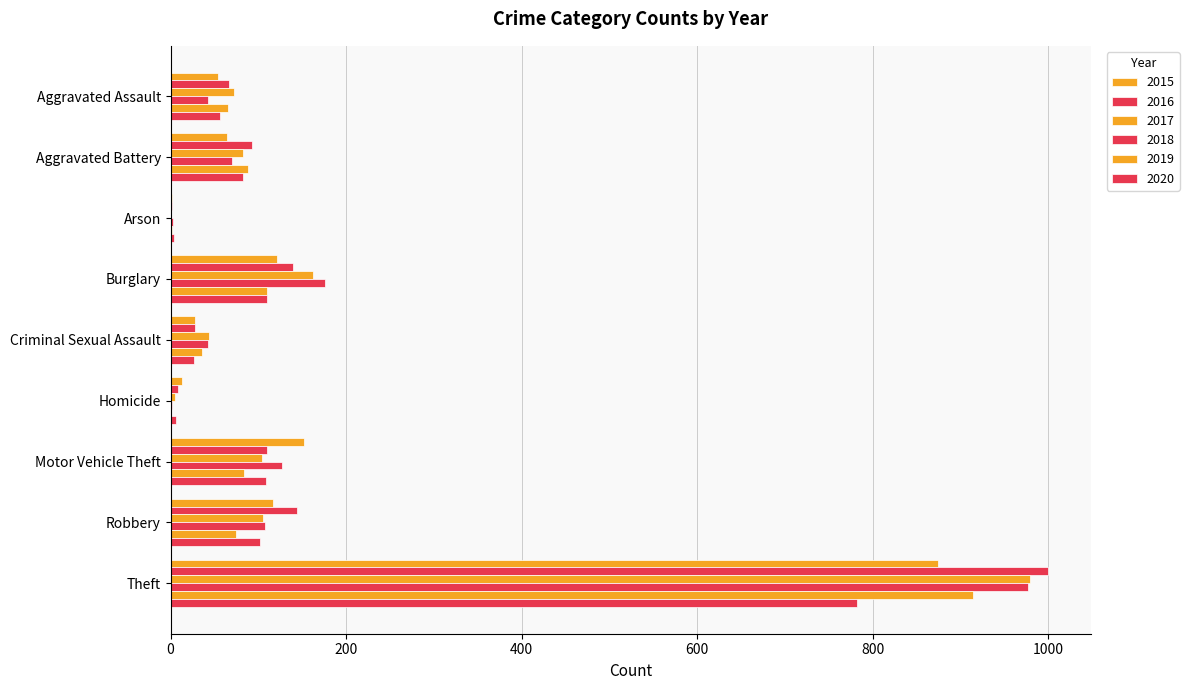

How many distinct data groups are displayed?

6